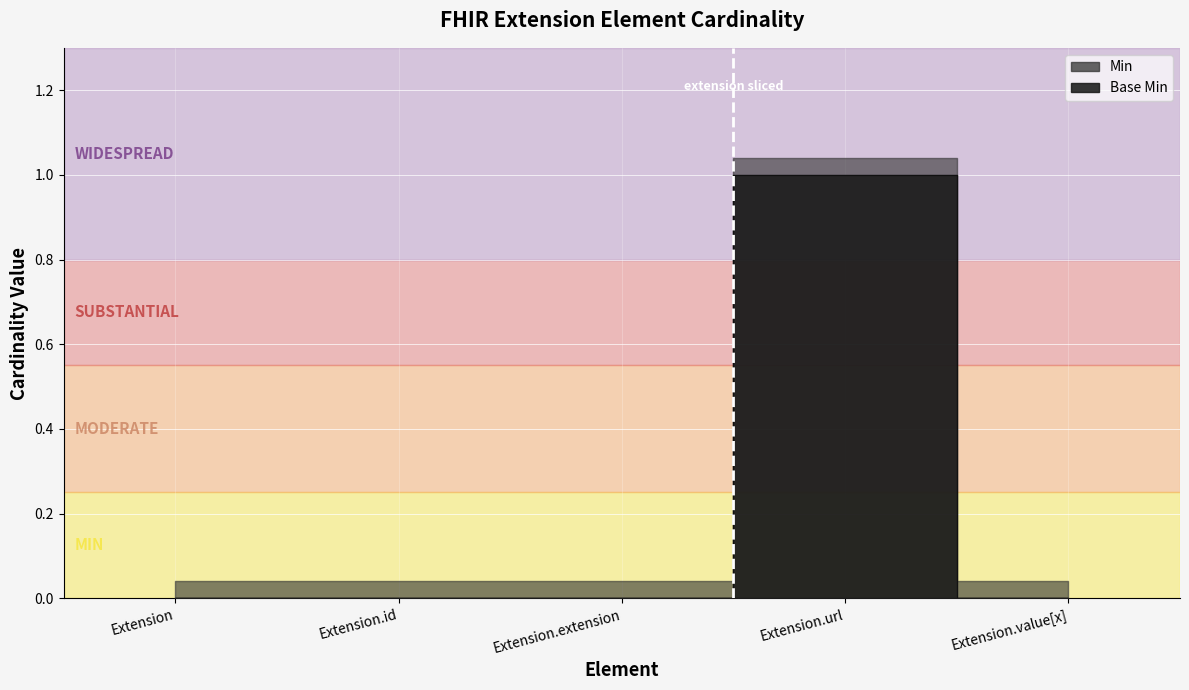

Does the chart display data point markers on the line(s)?

No